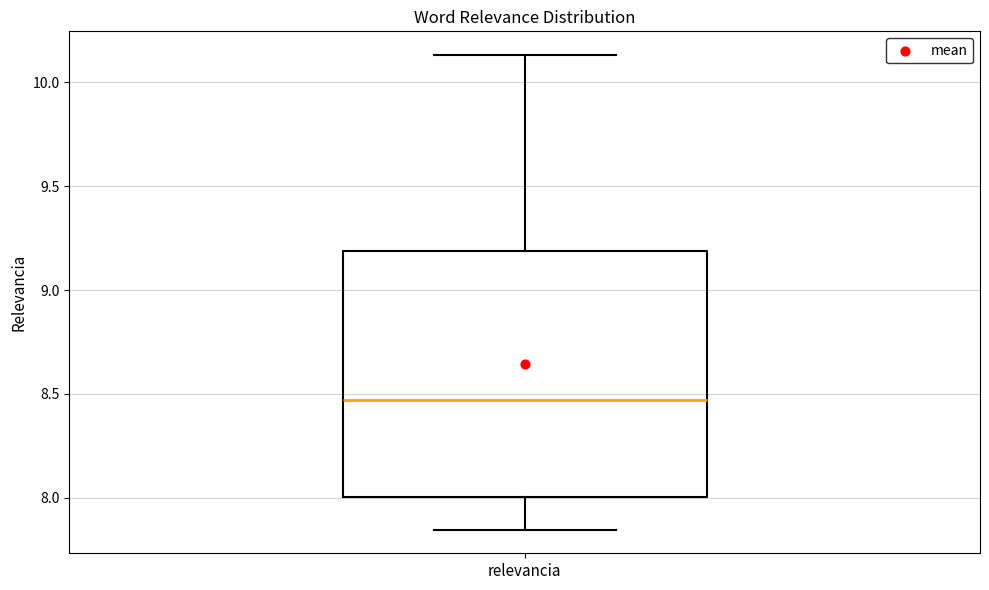

Transcribe this box plot: give where the median line is, the range the box spans, and where the two whiskers end, as read against the y-axis. The values are not printed on the chart, so give them approximately, as read against the axis.

median 8.45, box 8.00 to 9.20, whiskers 7.85 to 10.15